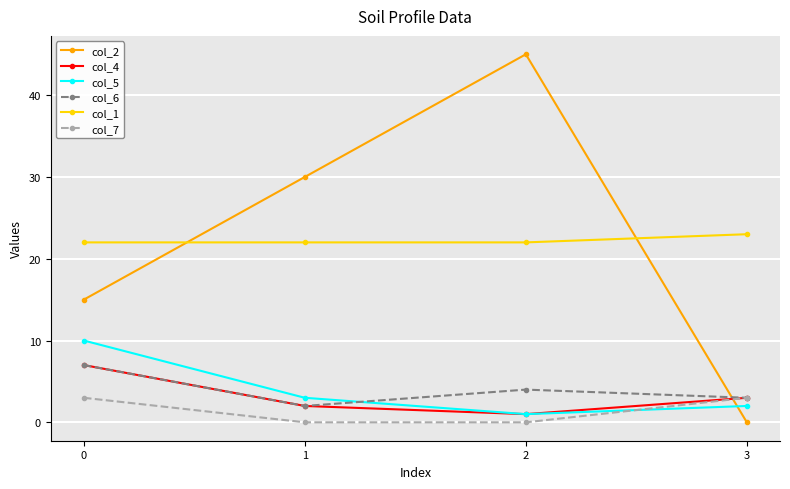

Between which two adjacent categories do col_2 and col_5 first intersect?

2 and 3